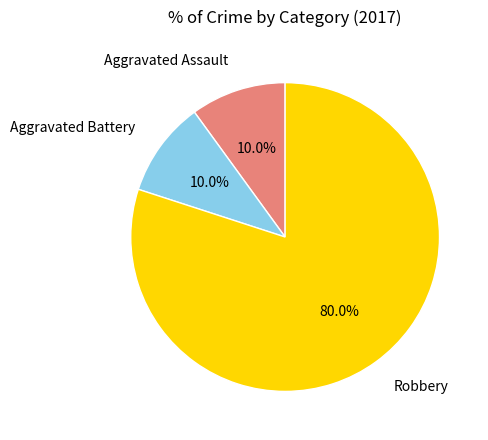

What percentage is the Aggravated Battery slice, to the nearest percent?

10%